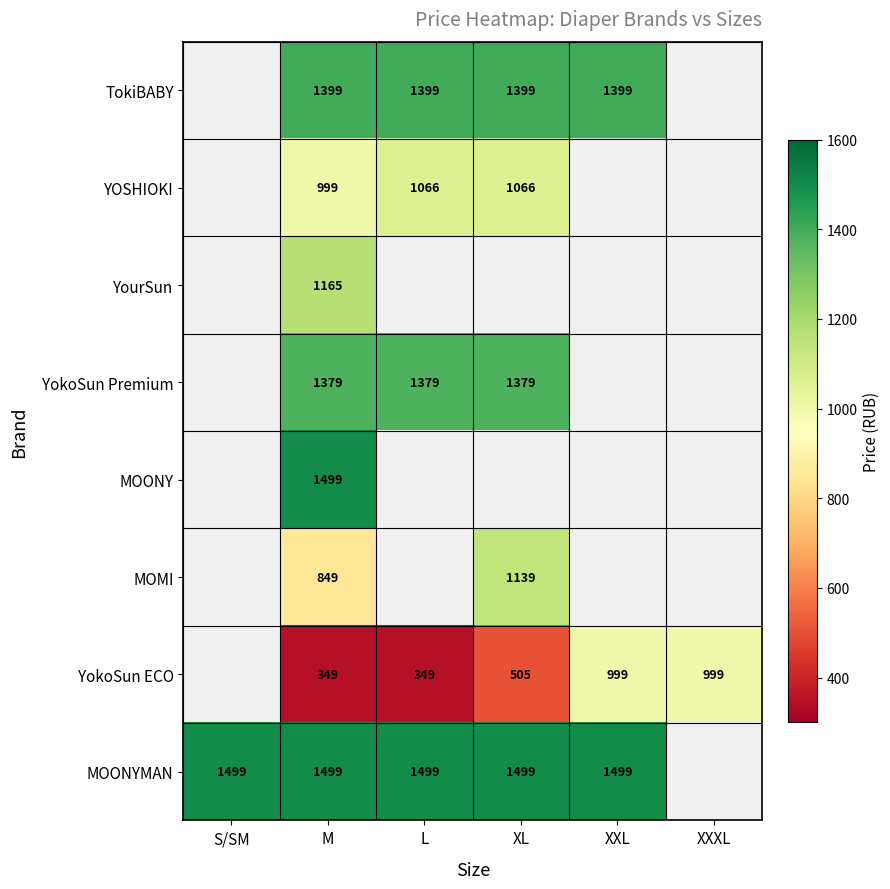

Is it true that YokoSun Premium equals 871 at M?

False